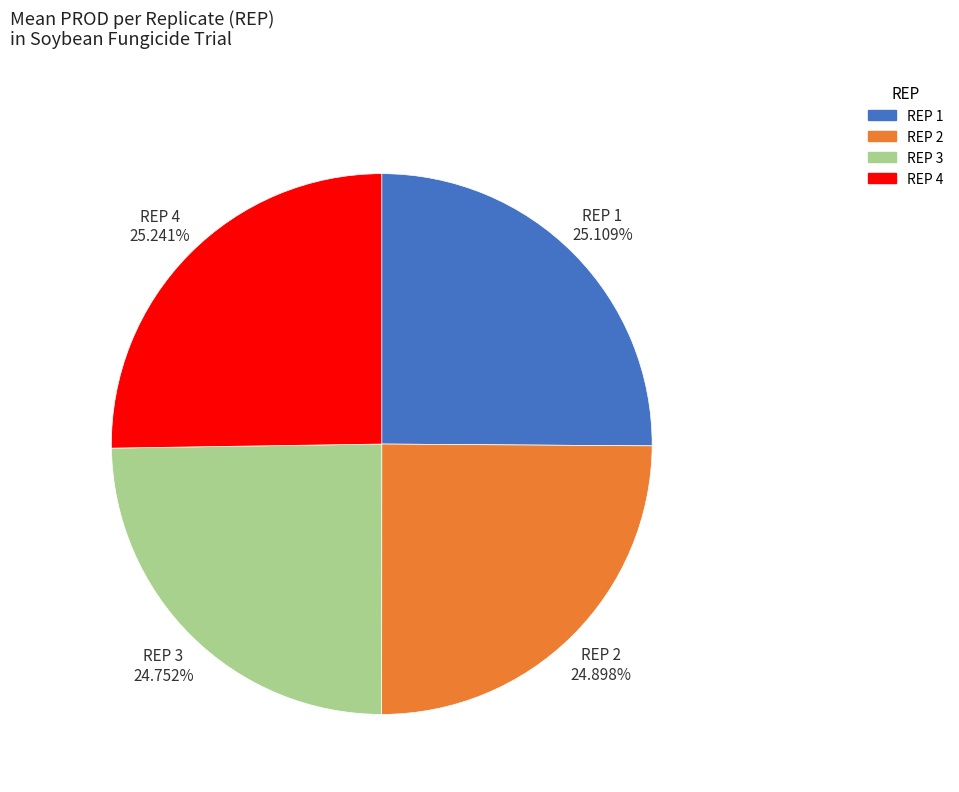

Approximately how many times larger is the value at REP 4 compared to REP 2?

1.0